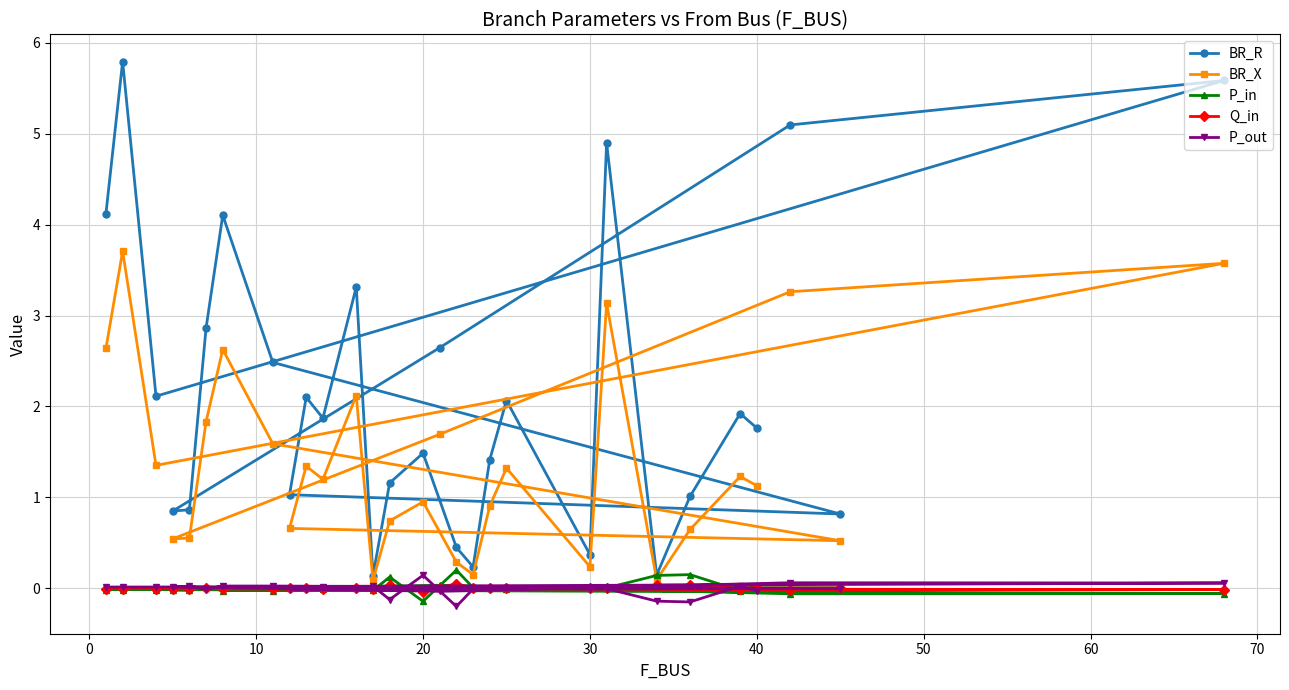

Which series has the largest range (max minus min)?

BR_R